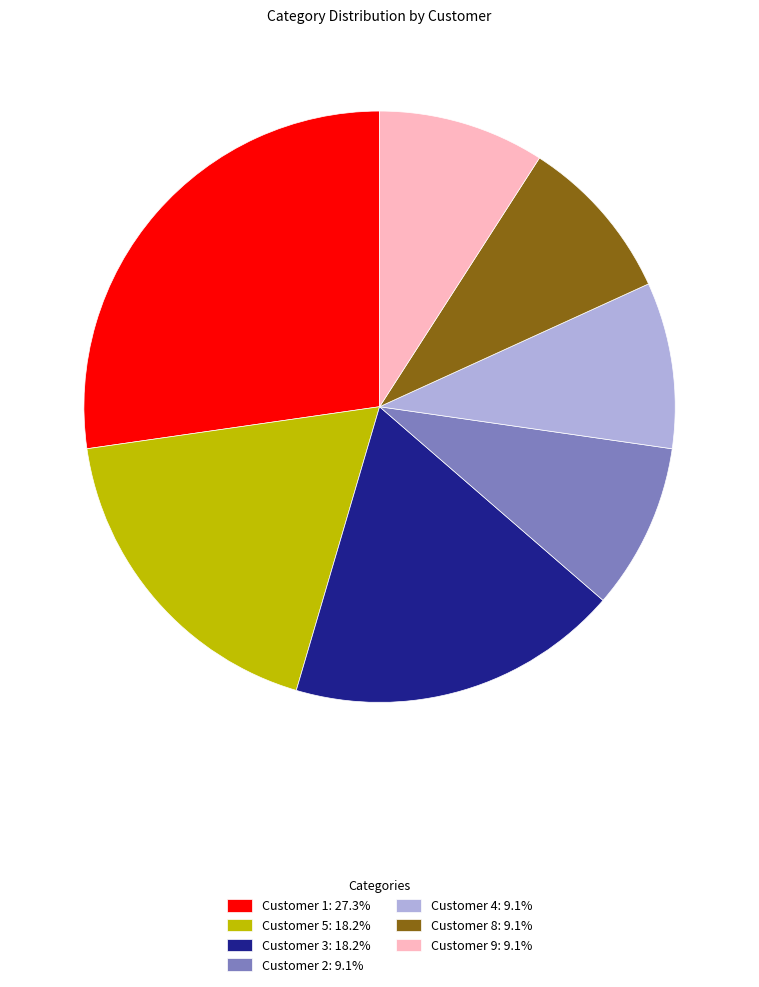

Approximately how many times larger is the value at Customer 1: 27.3% compared to Customer 3: 18.2%?

1.5